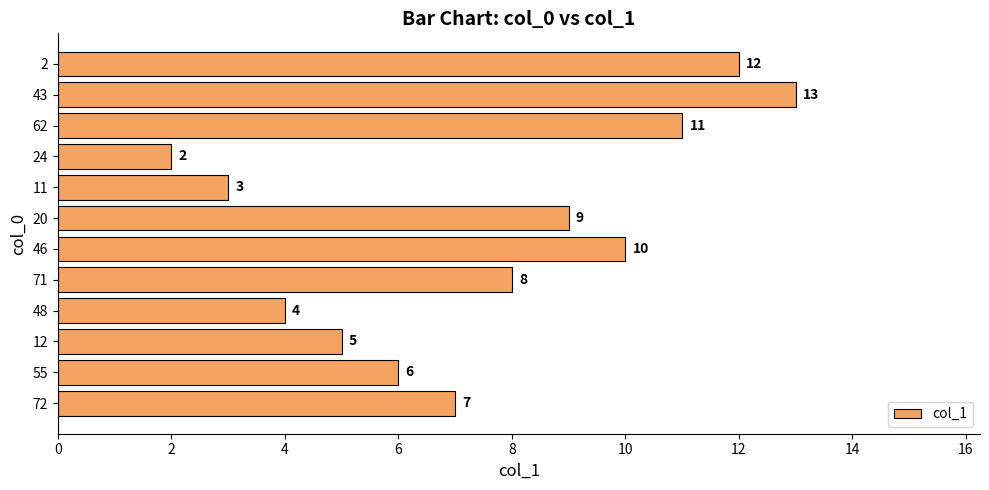

Reading top to bottom, list all the values displayed in this chart.

12	13	11	2	3	9	10	8	4	5	6	7